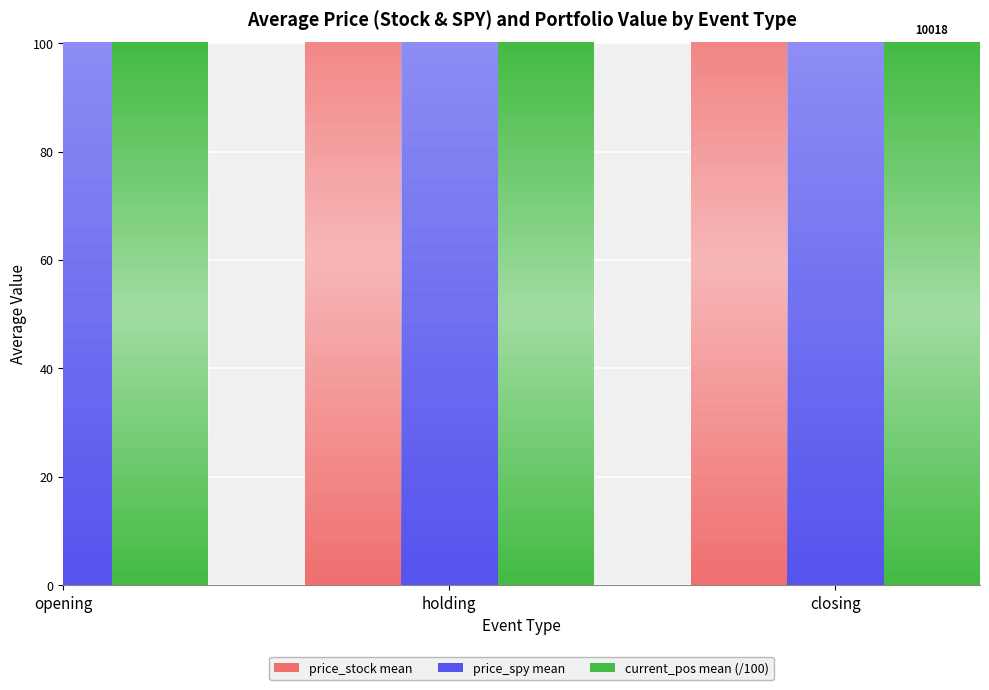

What are all the series names shown in the legend?

price_stock mean, price_spy mean, current_pos mean (/100)